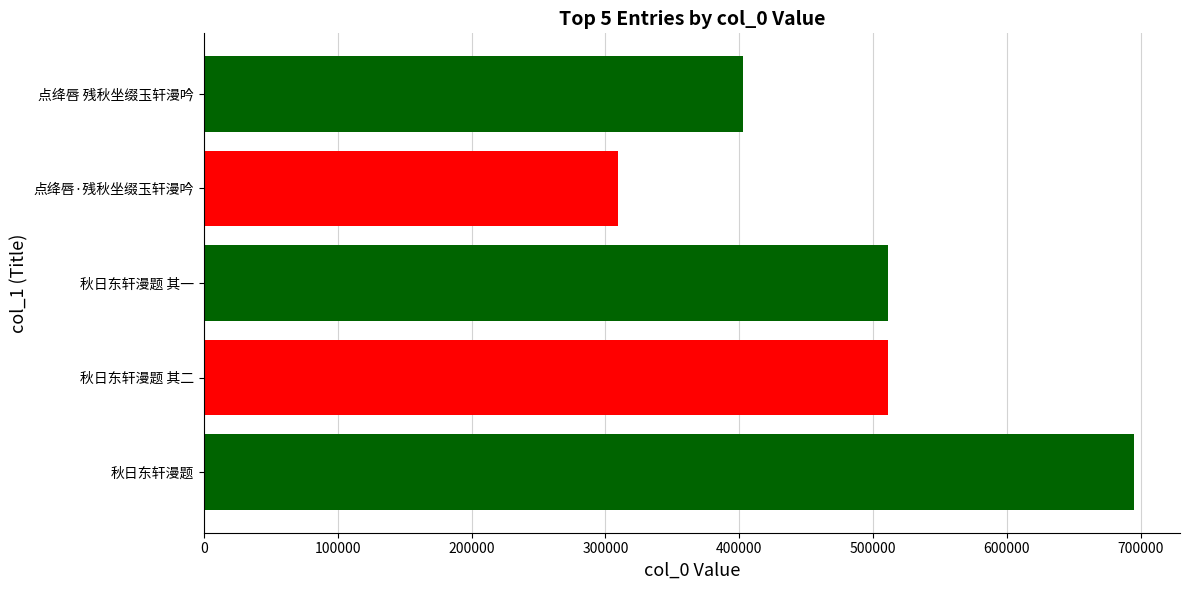

Does the chart contain any negative values?

No